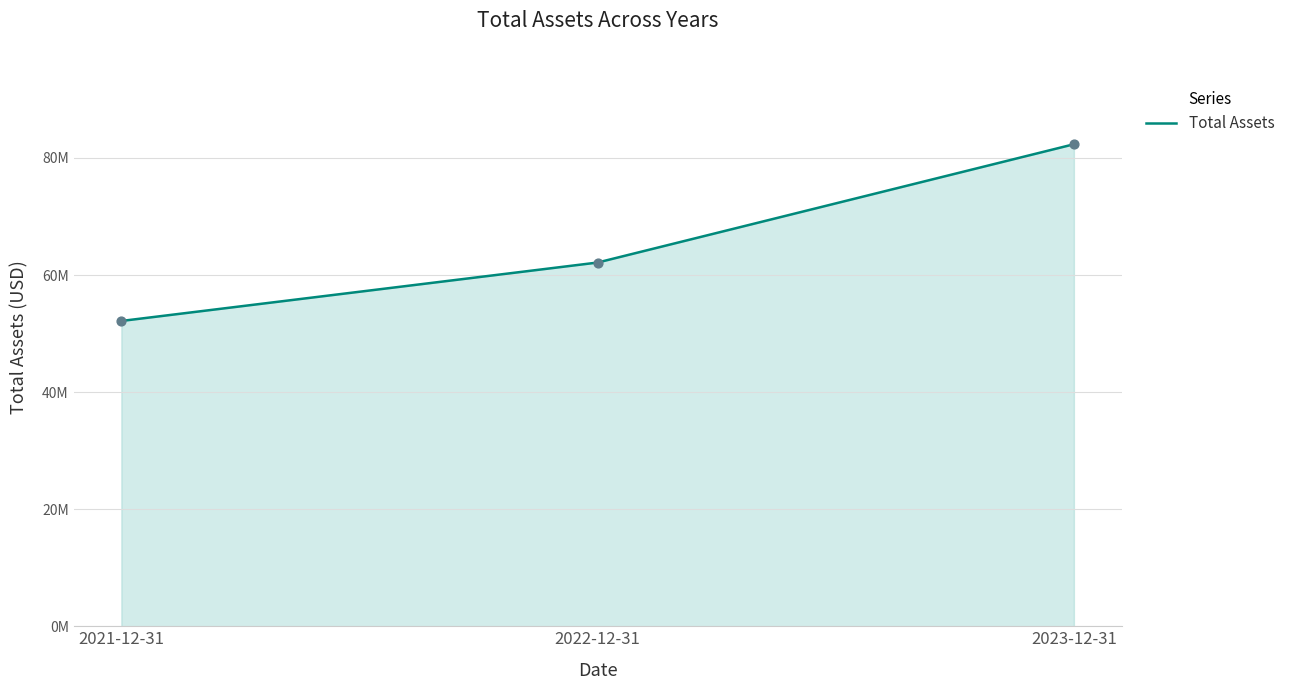

Between 2022-12-31 and 2021-12-31, which is larger?

2022-12-31